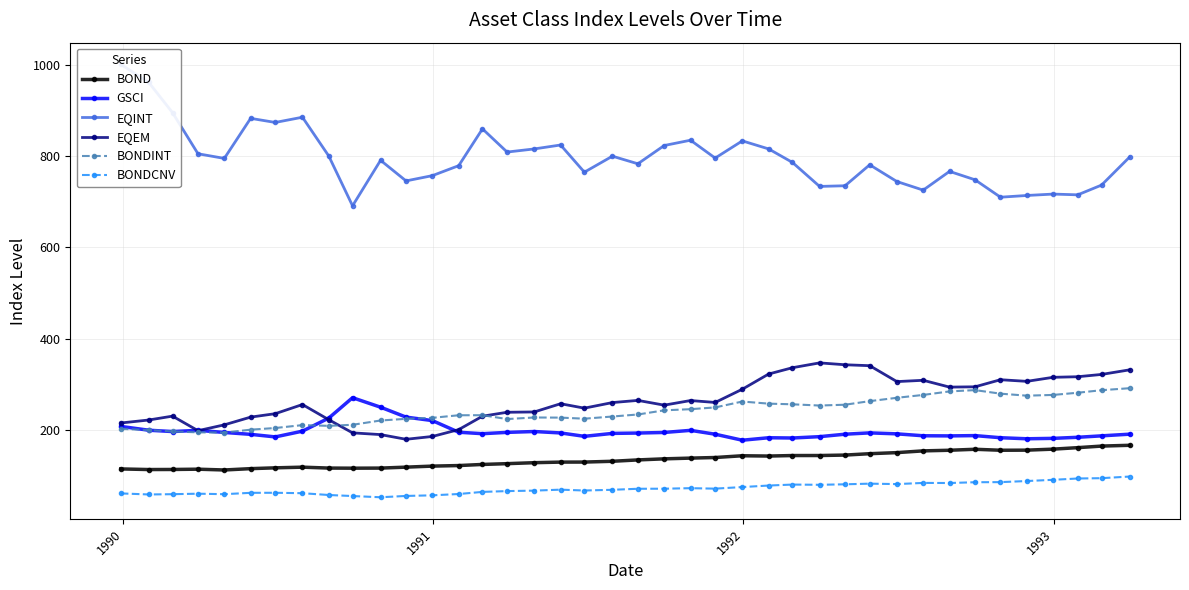

True or false: BOND and EQEM cross at least once.

False